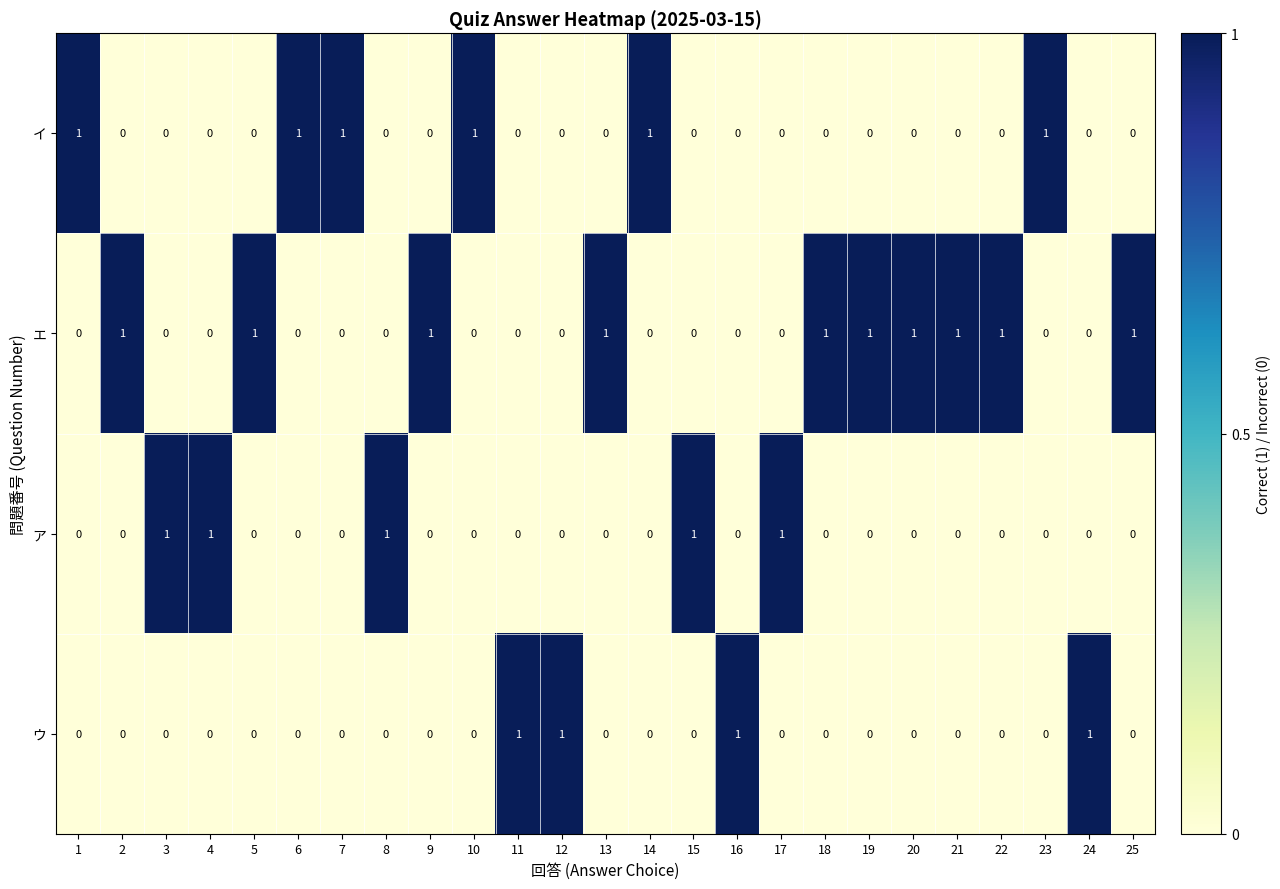

List the series in order of their overall mean, highest first.

エ, イ, ア, ウ